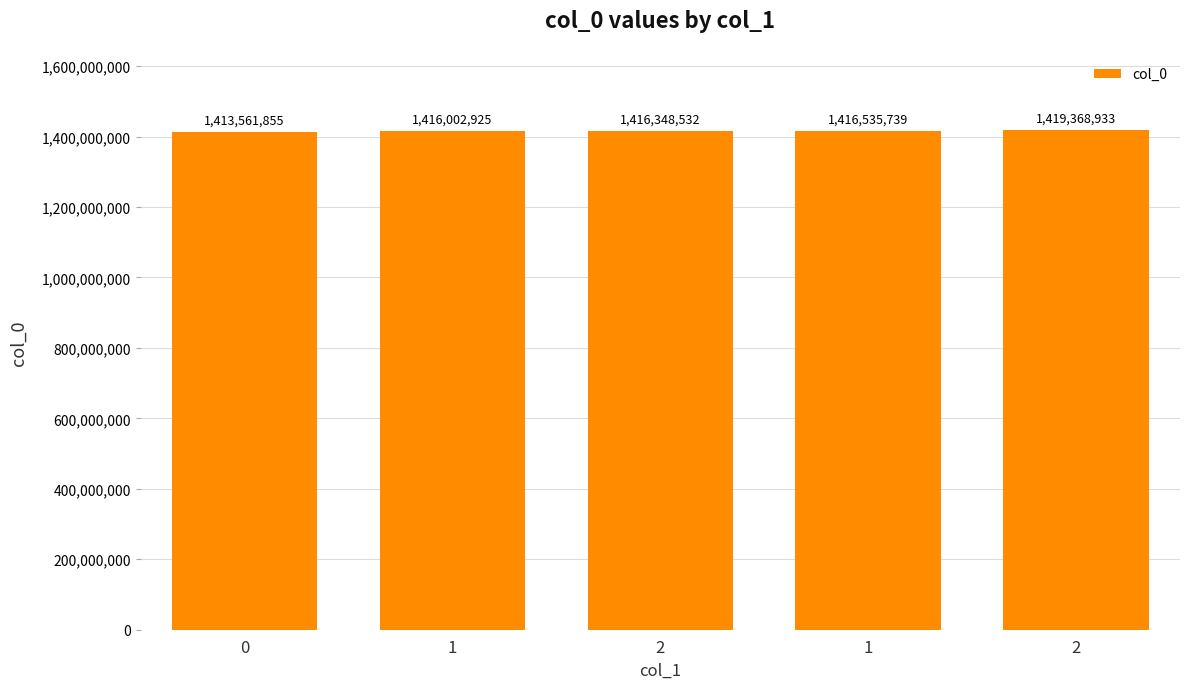

What is the value of the 4th bar from the left?

1416002925